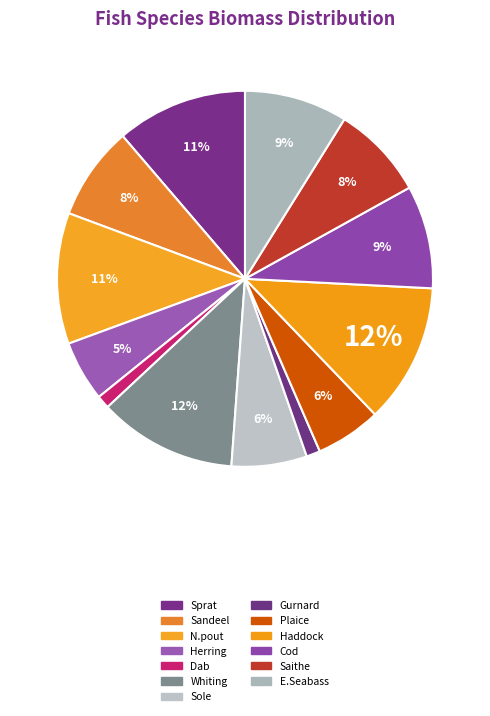

Which slice is the smallest?

Dab